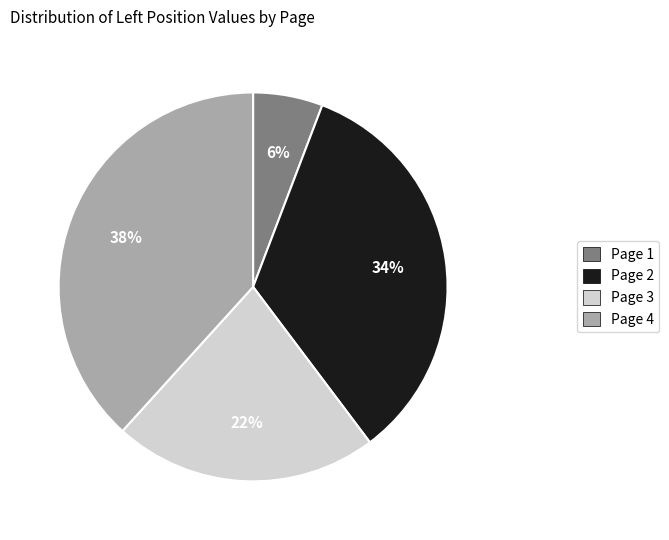

To the nearest percent, what is the average slice percentage?

25%